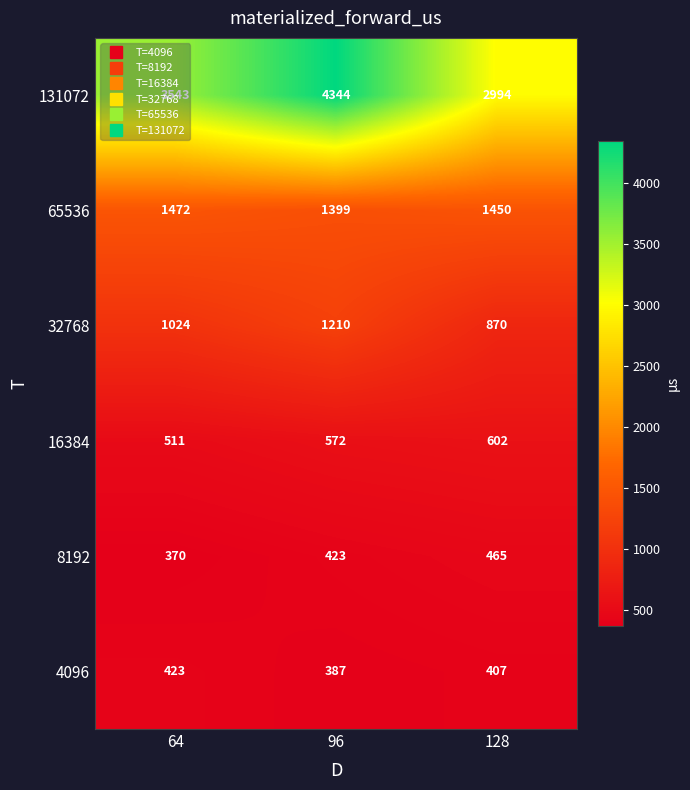

What is the greatest value displayed?

4344